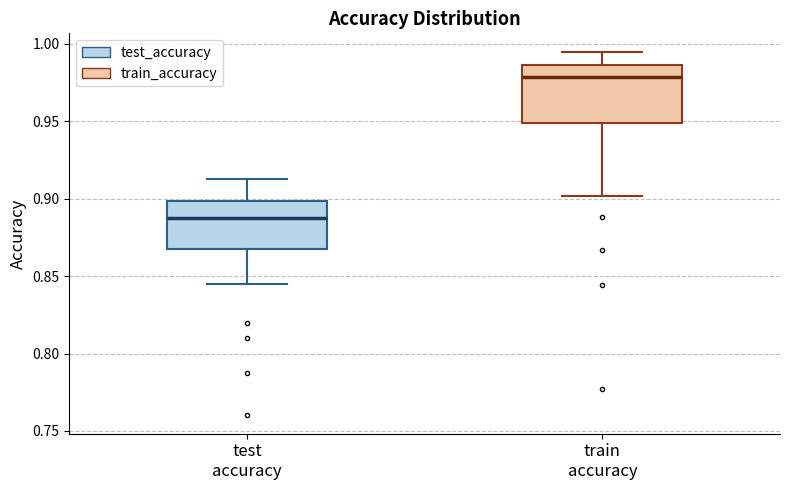

Reading left to right, transcribe this box plot: for each box, give where its median line is, the range the box spans, and where its two whiskers end, as read against the y-axis. The values are not printed on the chart, so give them approximately, as read against the axis.

test accuracy: median 0.890, box 0.870 to 0.900, whiskers 0.845 to 0.910
train accuracy: median 0.980, box 0.950 to 0.985, whiskers 0.900 to 0.995